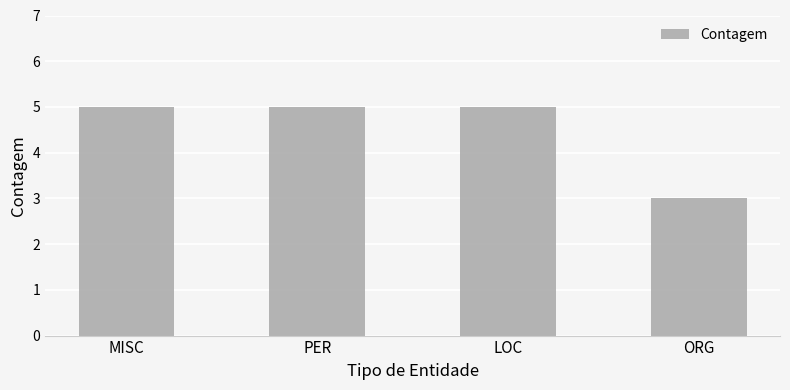

What is the label of the 4th bar from the right?

MISC